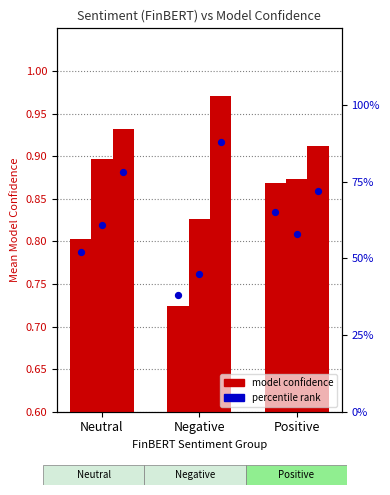

At how many categories does at least one series exceed 52?

3